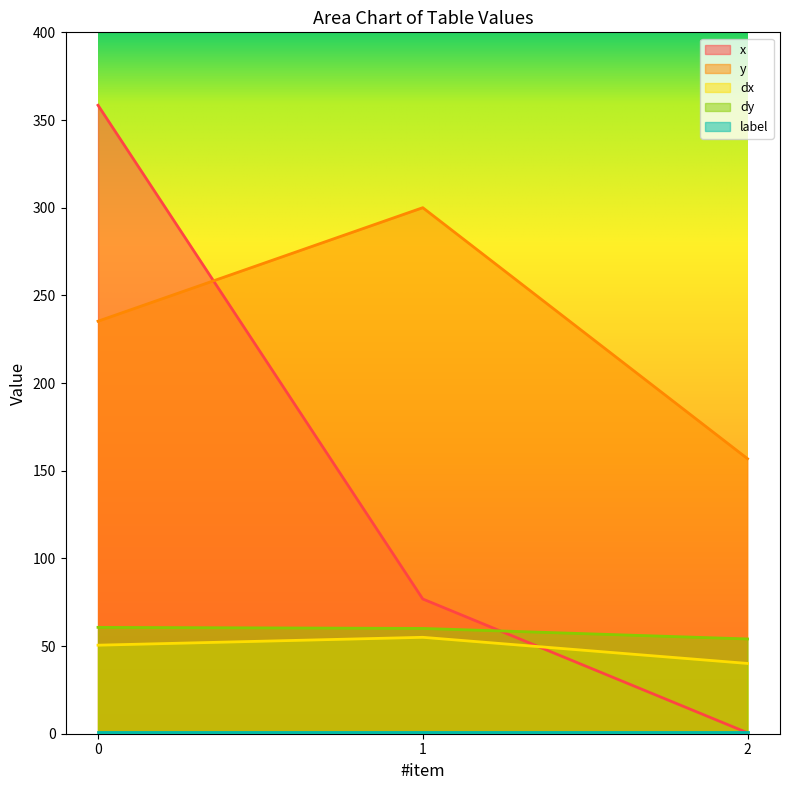

The y series shows 235.3 at 0. True or false?

True